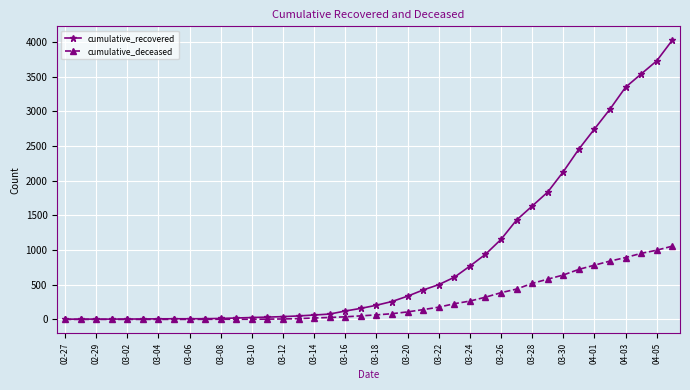

List the series in order of their peak value, highest first.

cumulative_recovered, cumulative_deceased